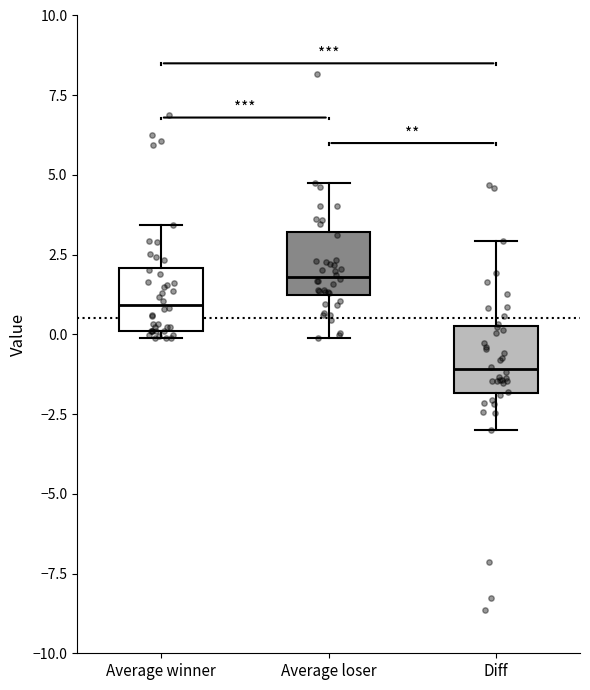

Reading left to right, read every box against the y-axis: the position of its median line, the range the box covers, and the ends of its whiskers. The values are not printed on the chart, so give them approximately, as read against the axis.

Average winner: median 1.0, box 0.0 to 2.0, whiskers 0.0 (just below the box's lower edge) to 3.5
Average loser: median 2.0, box 1.0 to 3.0, whiskers 0.0 to 4.5
Diff: median -1.0, box -2.0 to 0.0, whiskers -3.0 to 3.0